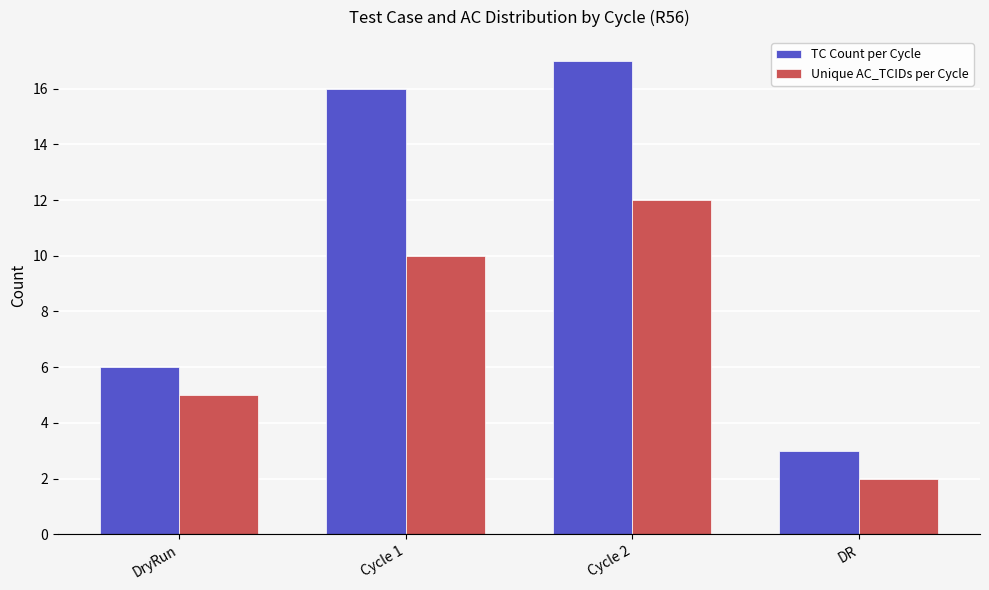

What is the sum of all TC Count per Cycle values?

42